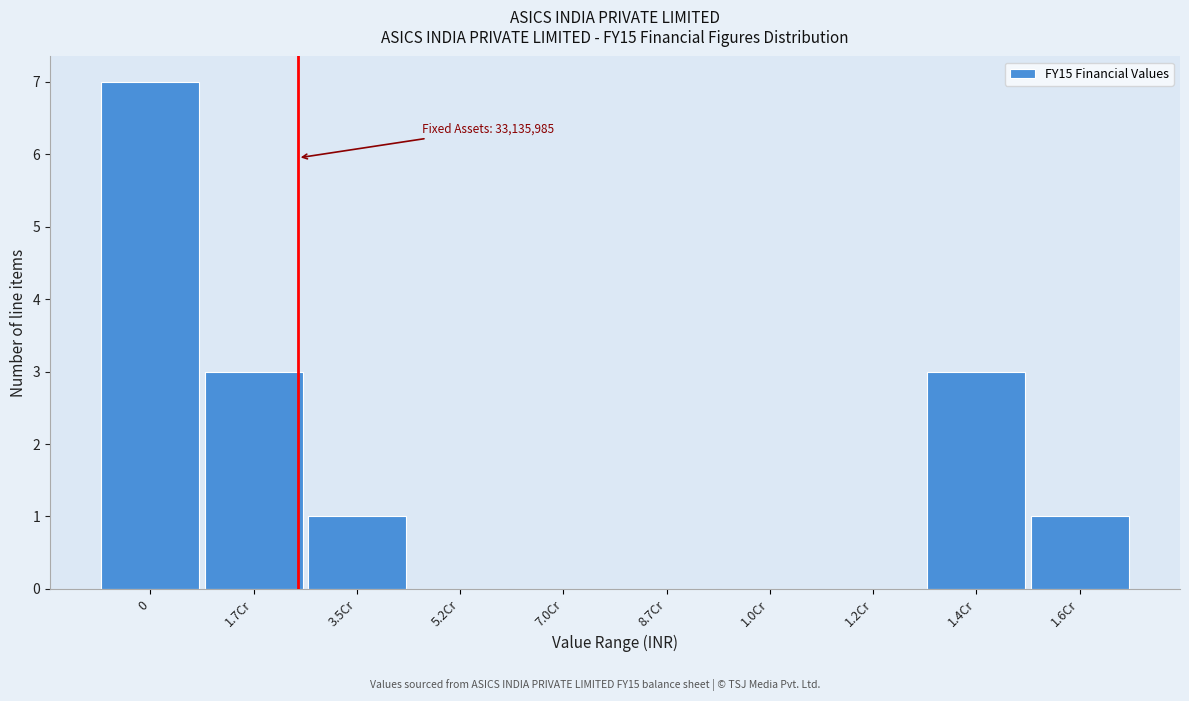

Reading left to right, extract all data points from this chart.

0=7	1.7Cr=3	3.5Cr=1	5.2Cr=0	7.0Cr=0	8.7Cr=0	1.0Cr=0	1.2Cr=0	1.4Cr=3	1.6Cr=1